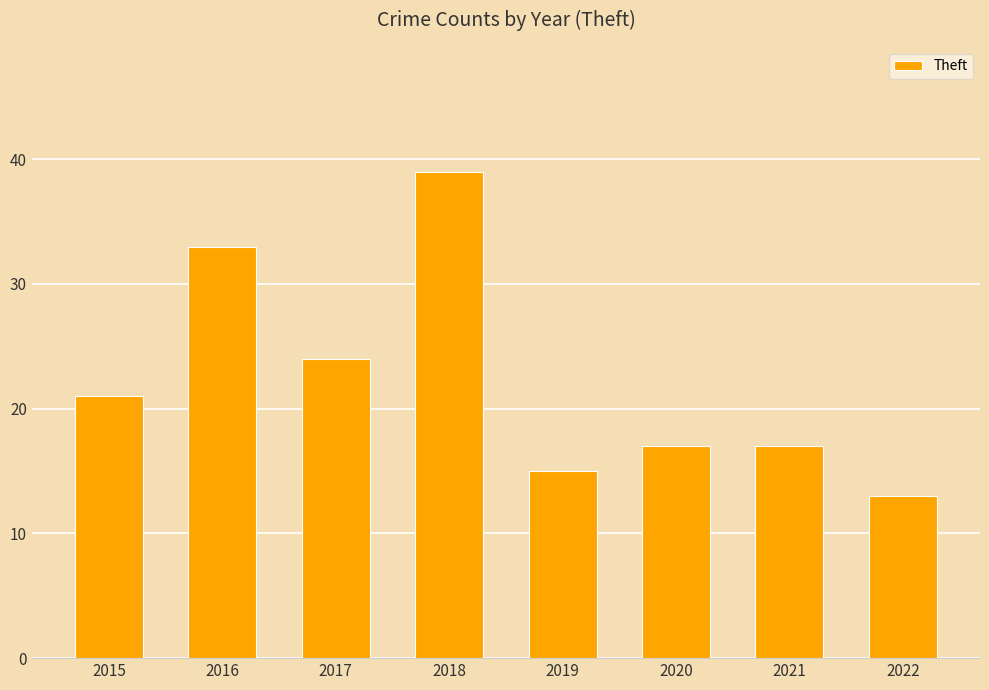

How many data points are less than 21?

4